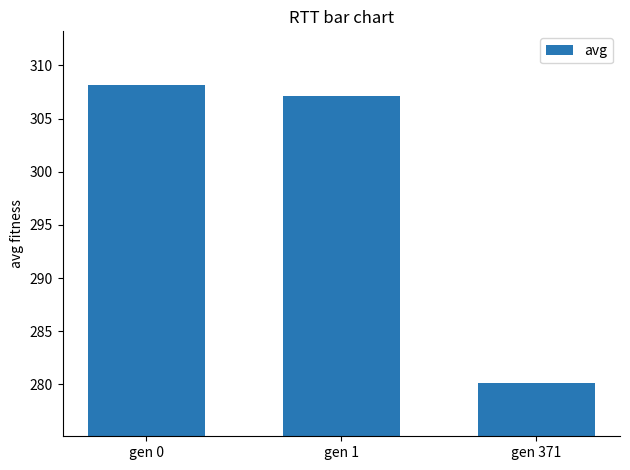

What is the approximate value at gen 1?

307.1